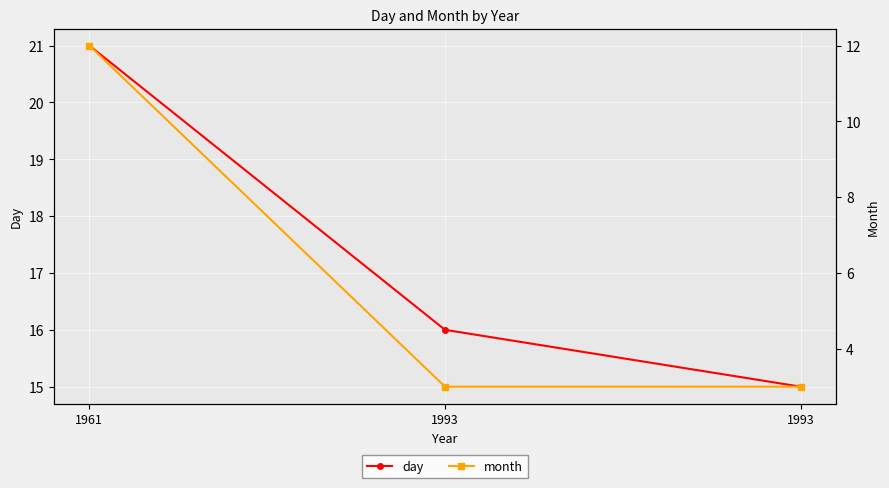

What is the value of the month point at the 1st from the left?

12